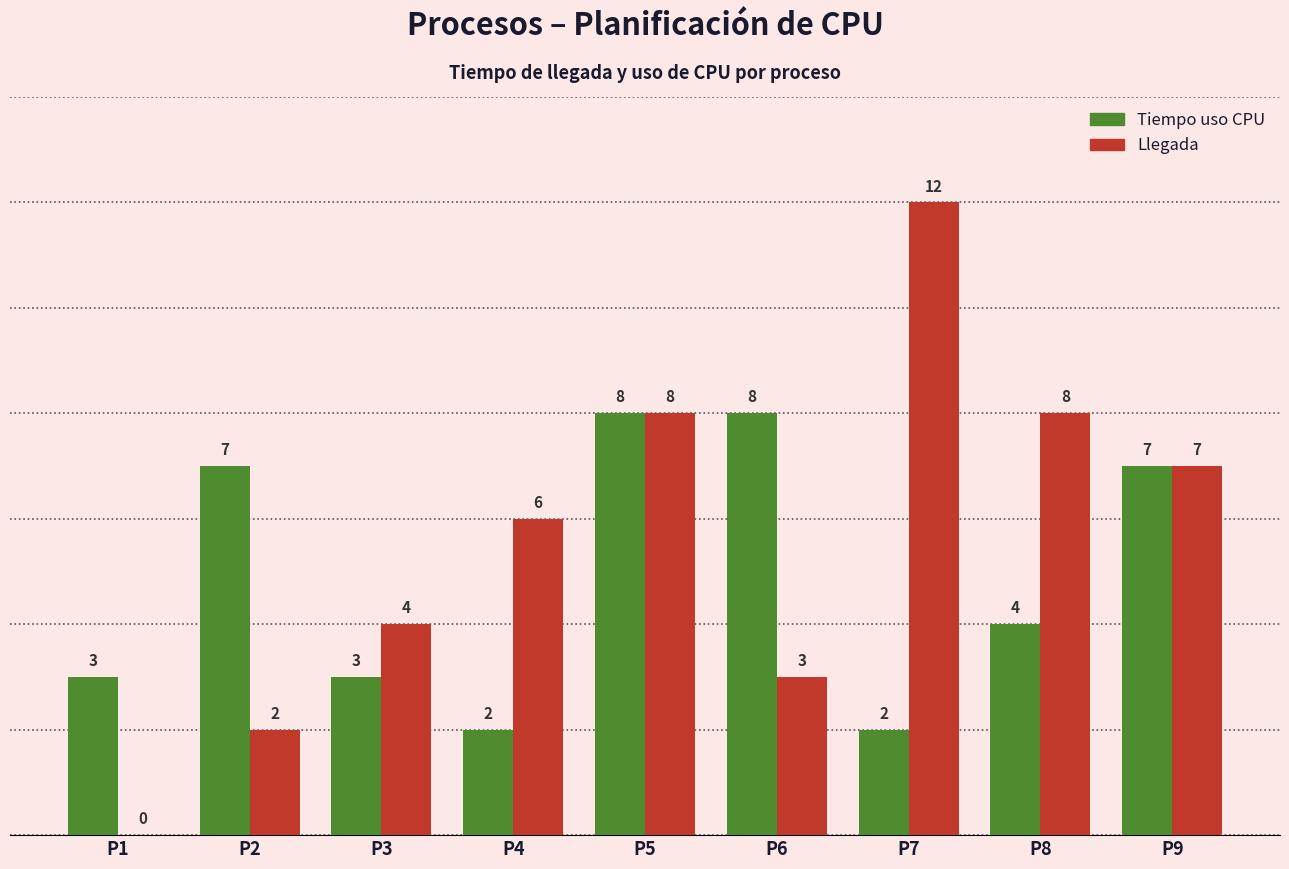

Read the Tiempo uso CPU value at P5.

8